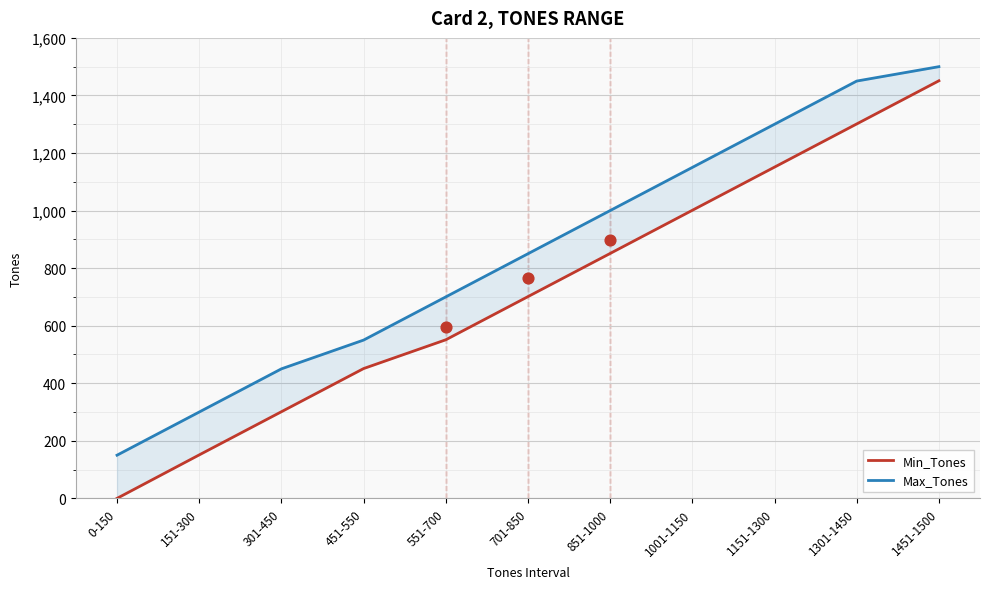

What is the total value across all series at 451-550?

1001